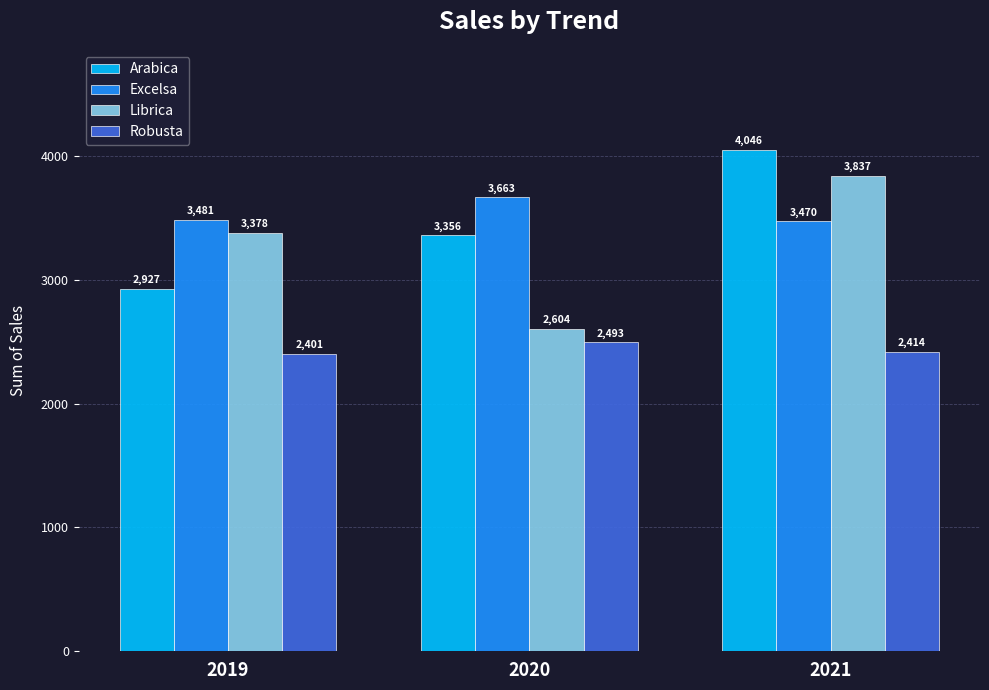

What is the smallest value displayed?

2401.1